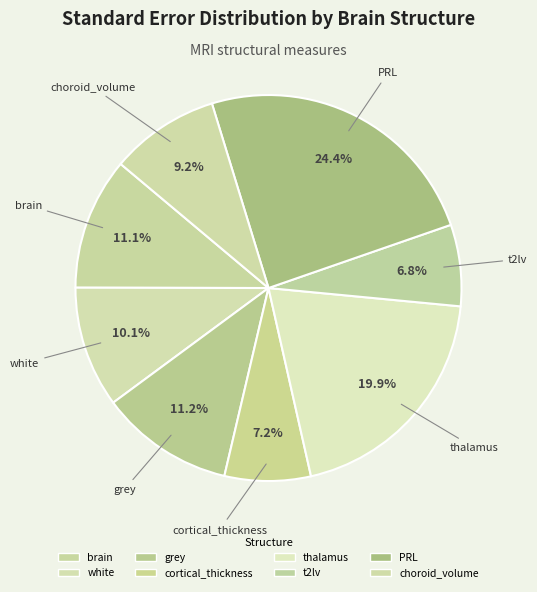

To the nearest percent, what is the difference between the t2lv and thalamus slice percentages?

13%